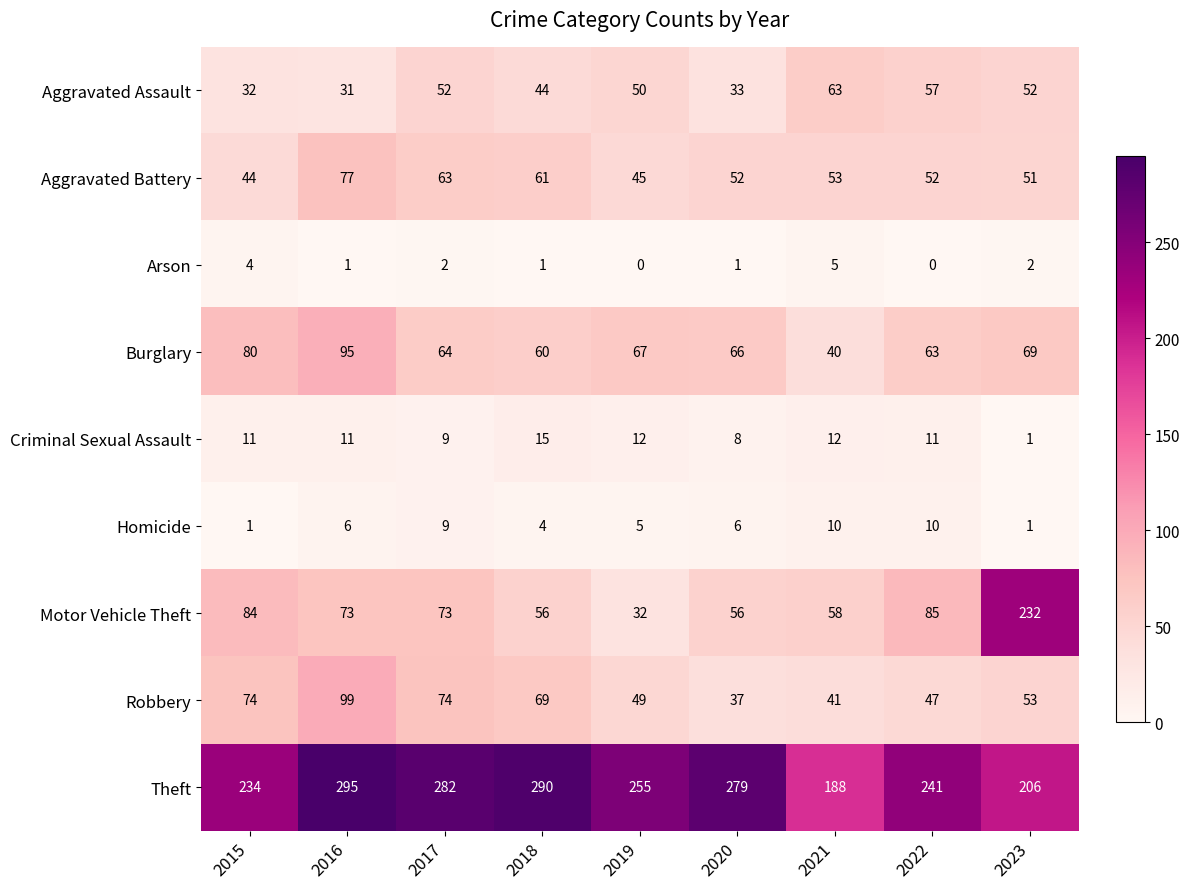

What is the total value across all series at 2015?

564